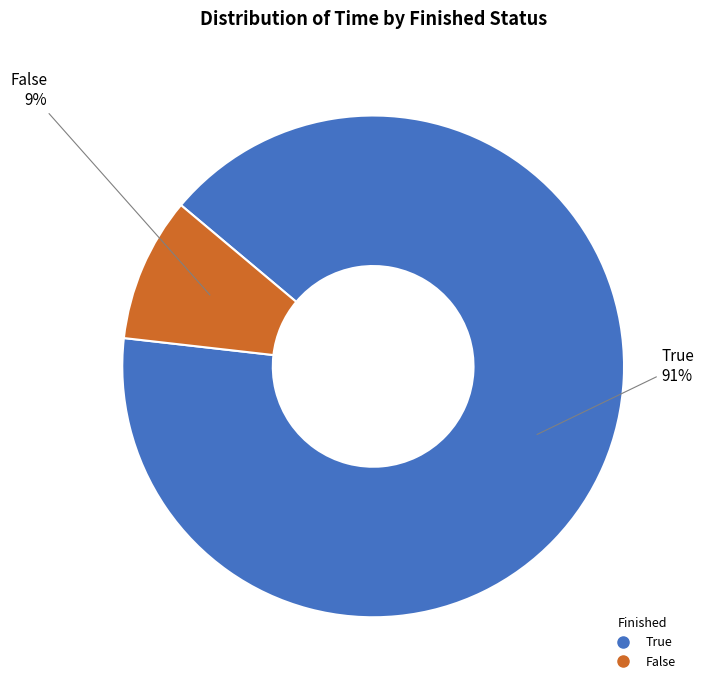

To the nearest percent, what portion does False represent?

9%